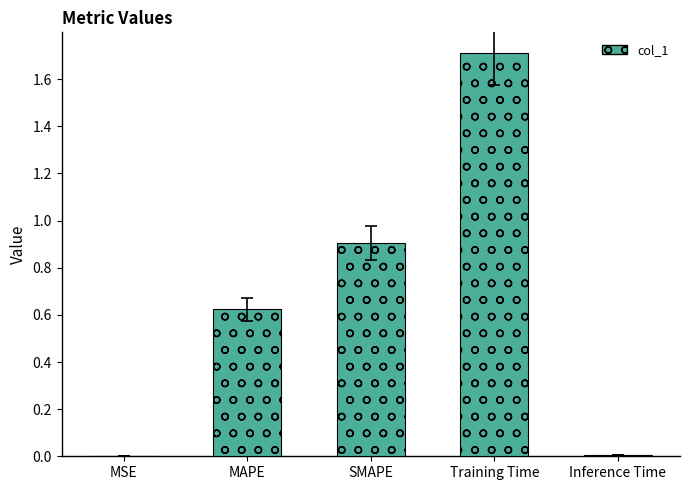

What is the maximum value shown in the chart?

1.7